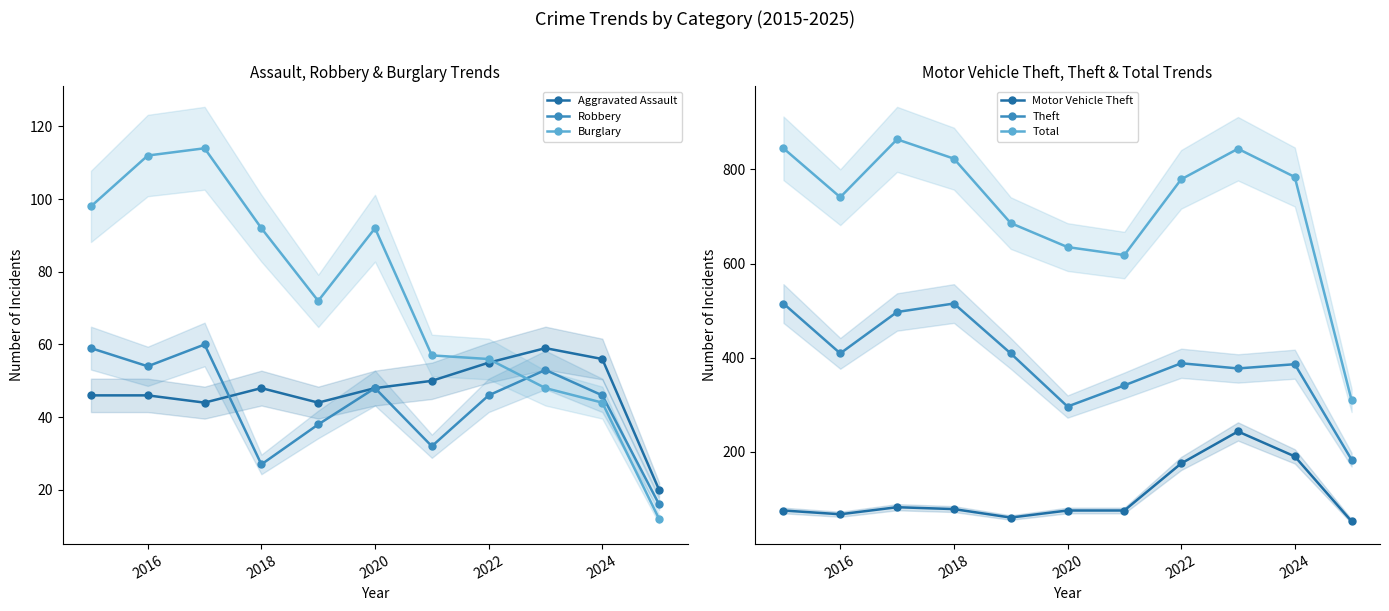

Which series has the largest range (max minus min)?

Total